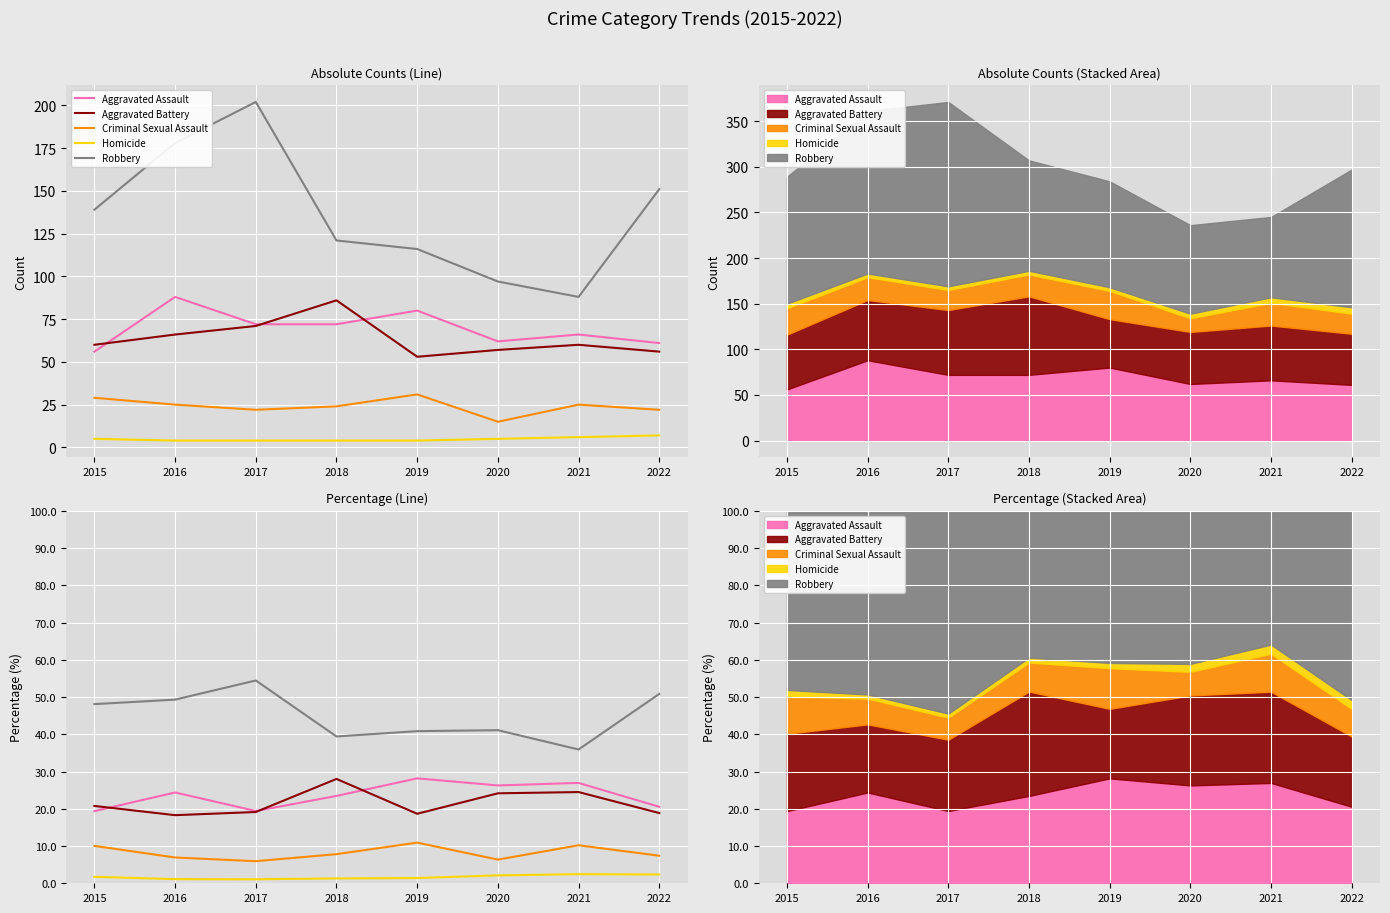

Between 2021 and 2016, which is larger?

2021